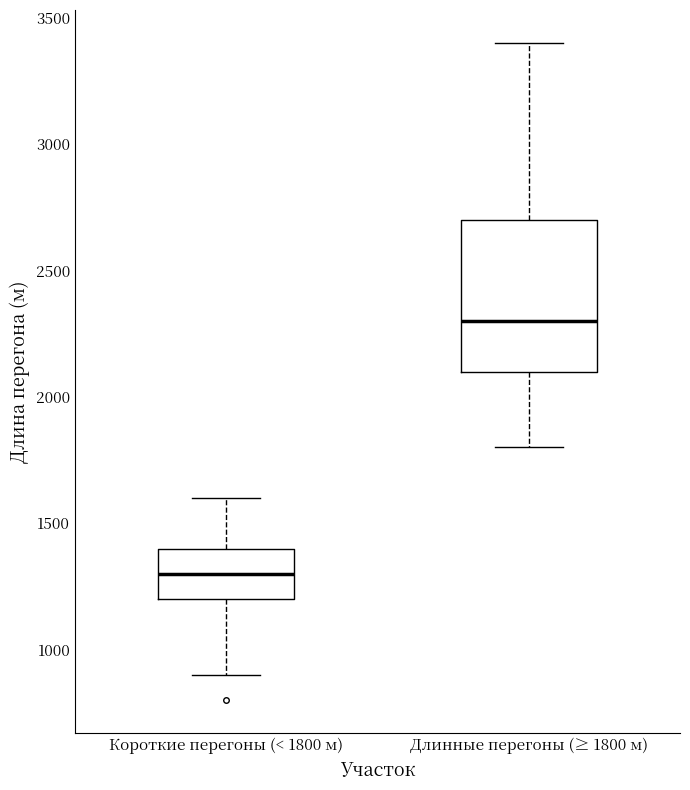

Which box's median line is the highest?

Длинные перегоны (≥ 1800 м)